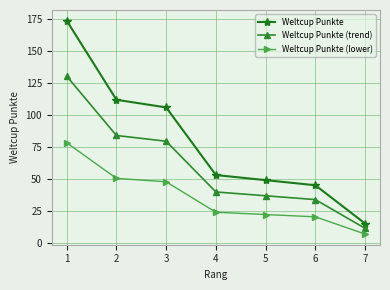

What is the average value of the Weltcup Punkte series?

79.1